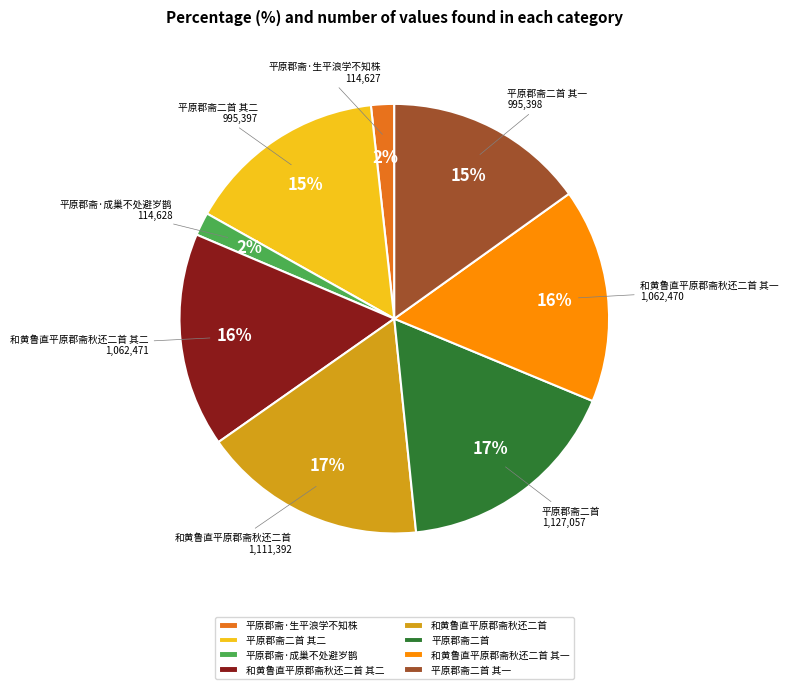

How many slices are in this pie chart?

8